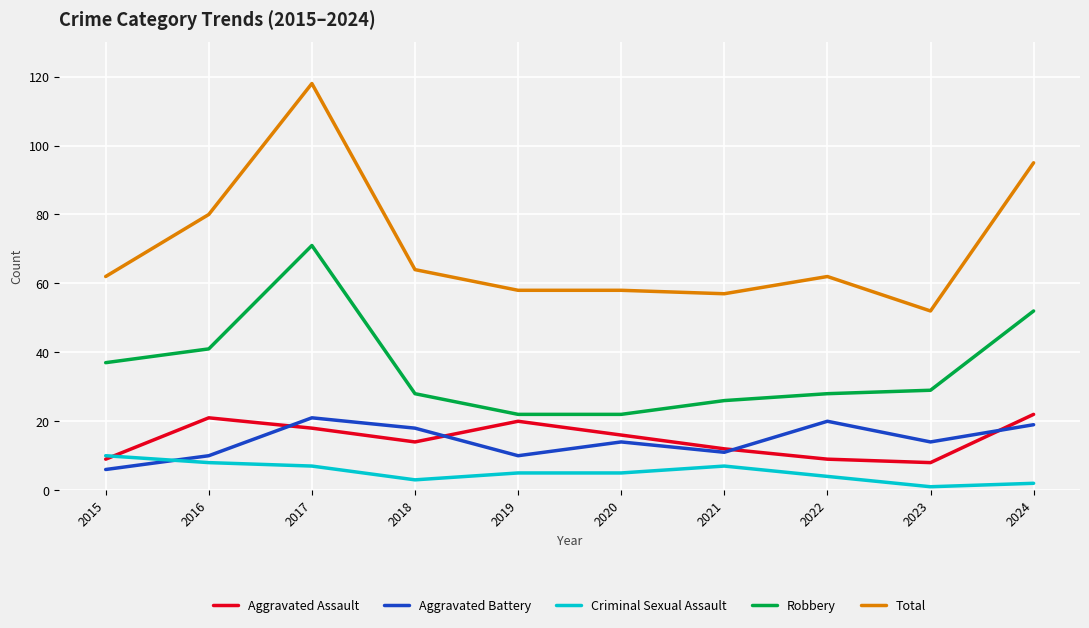

At which label does Criminal Sexual Assault first exceed 5?

2015